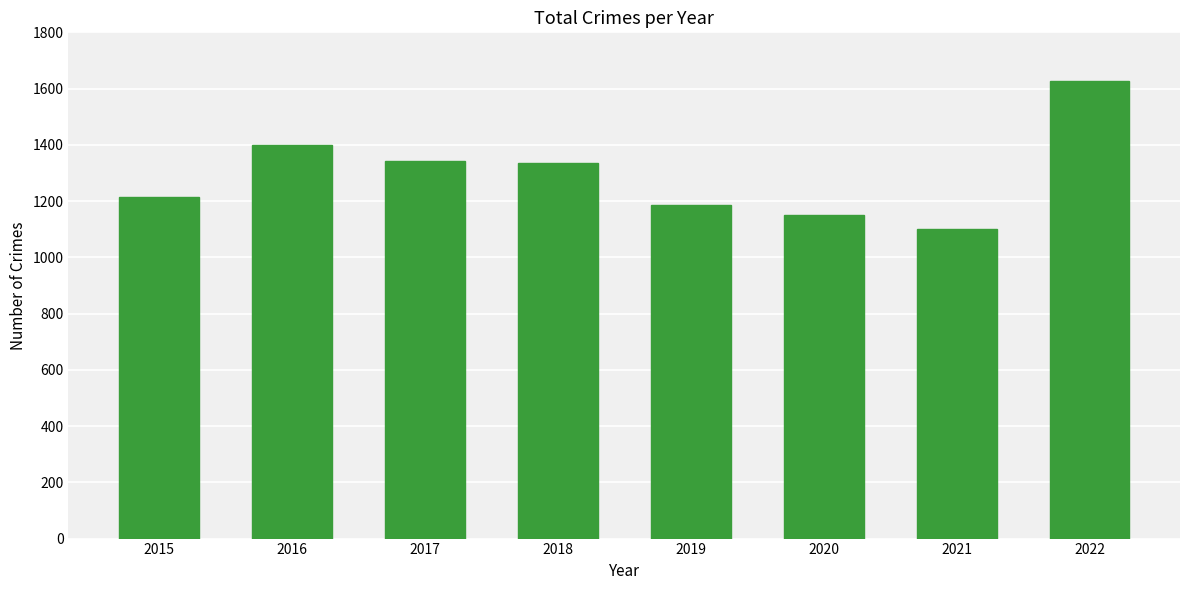

What is the ratio of the value at 2022 to the value at 2020?

1.4